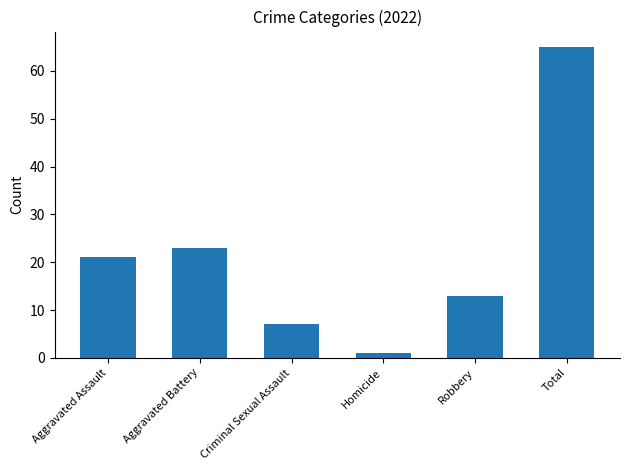

What is the sum of all values?

130